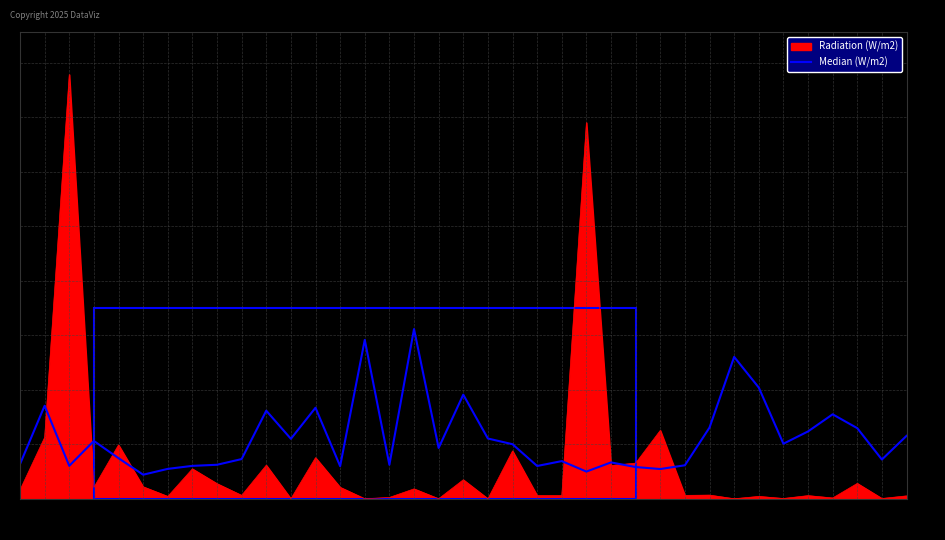

List the series in order of their overall mean, lowest first.

Radiation (W/m2), Median (W/m2)